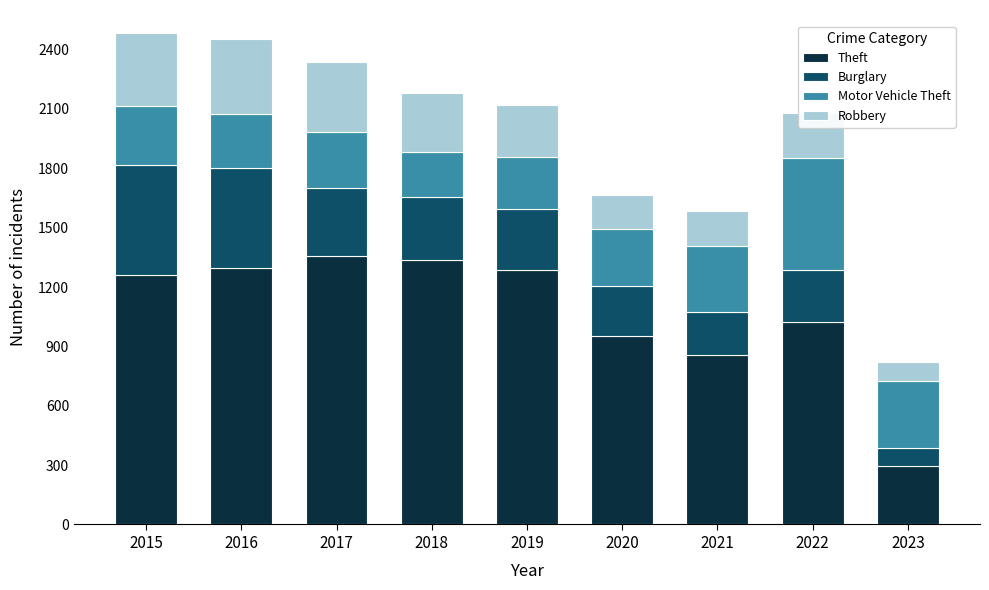

What is the average value of the Theft series?

1075